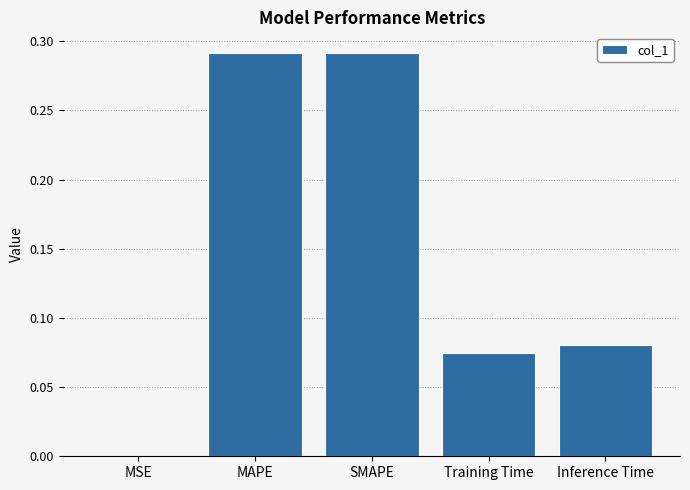

Where is the data nearest to the value 0?

MSE